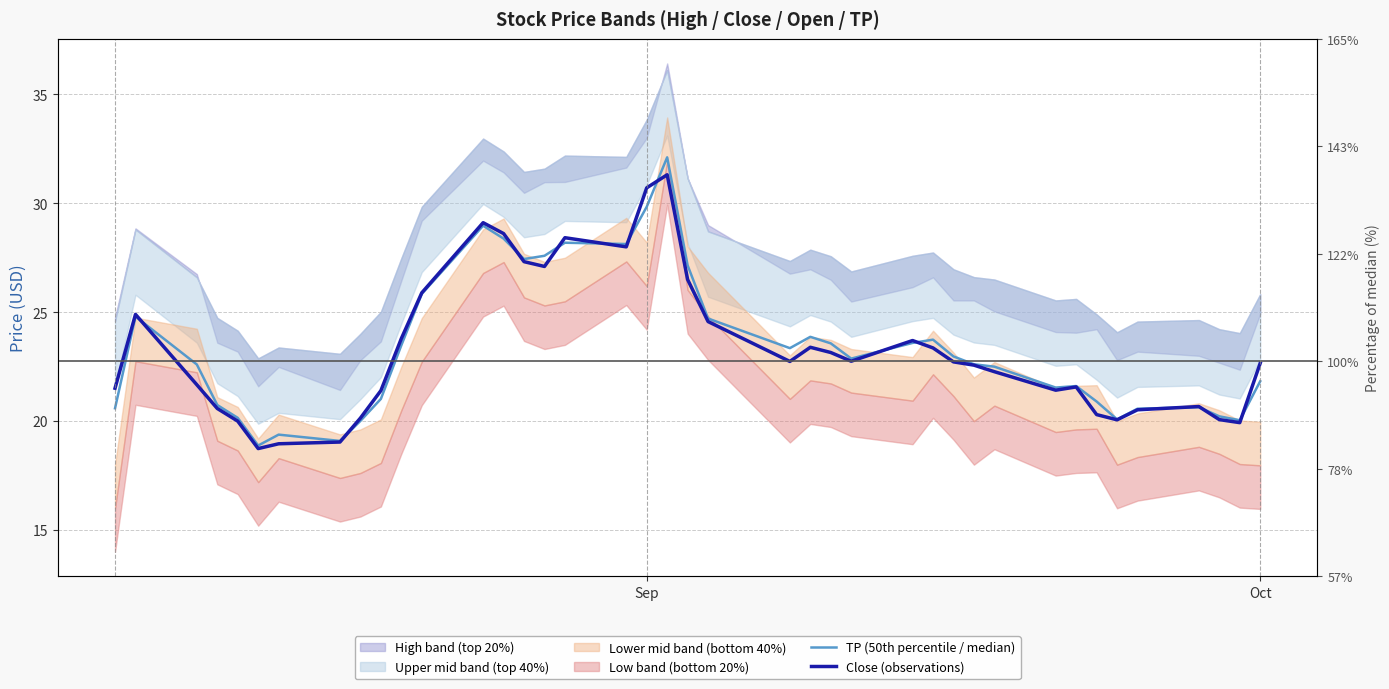

What is the approximate value of Close (observations) at 6?

19.0